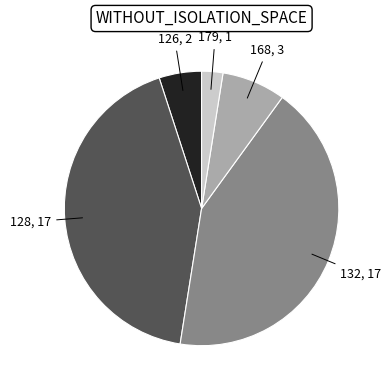

Which slice is the smallest?

179